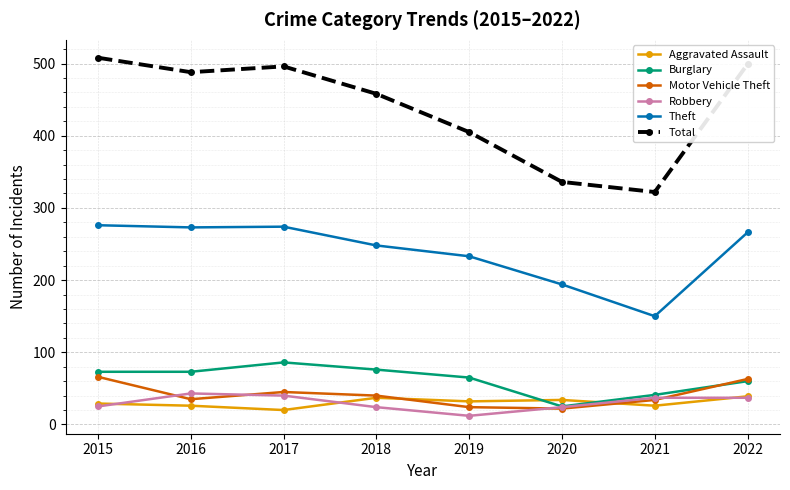

What are all the series names shown in the legend?

Aggravated Assault, Burglary, Motor Vehicle Theft, Robbery, Theft, Total